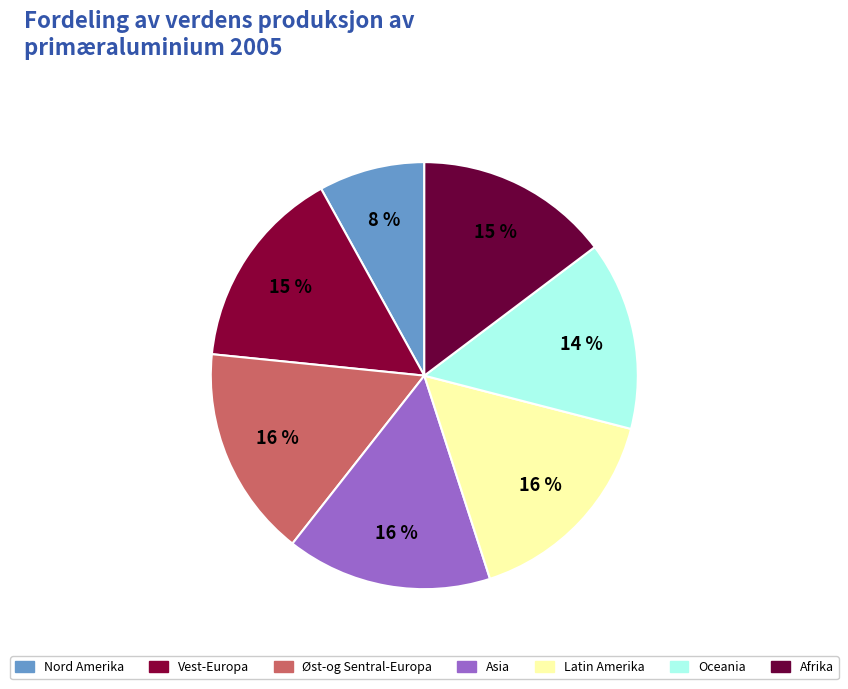

How many slices are in this pie chart?

7